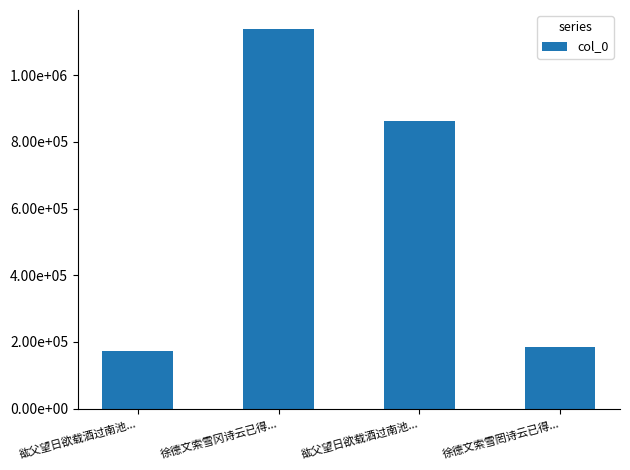

Reading left to right, list all the values displayed in this chart.

173295	1139086	862955	185343